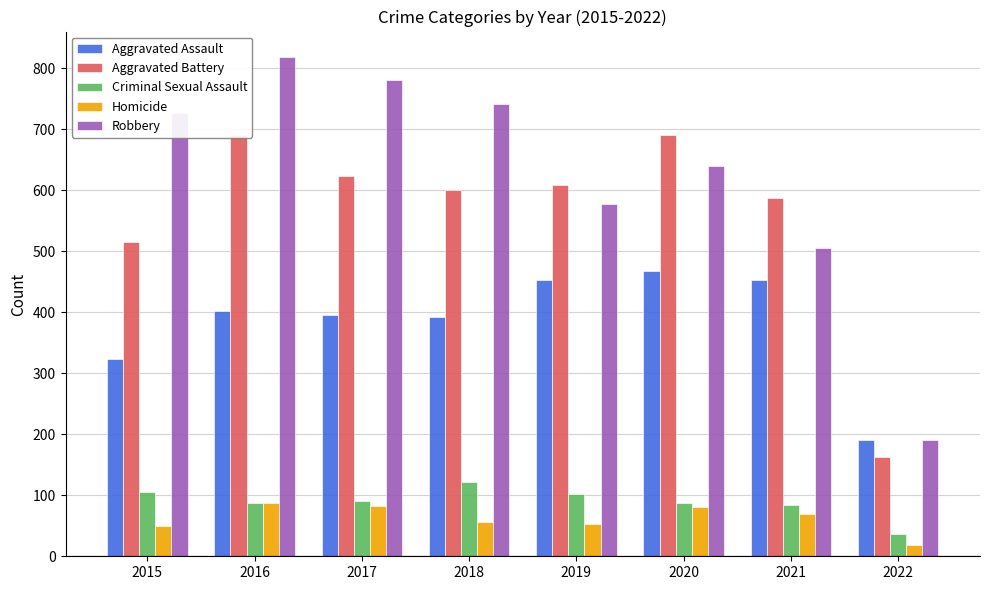

What is the value of the Criminal Sexual Assault bar at the 2nd from the left?

87